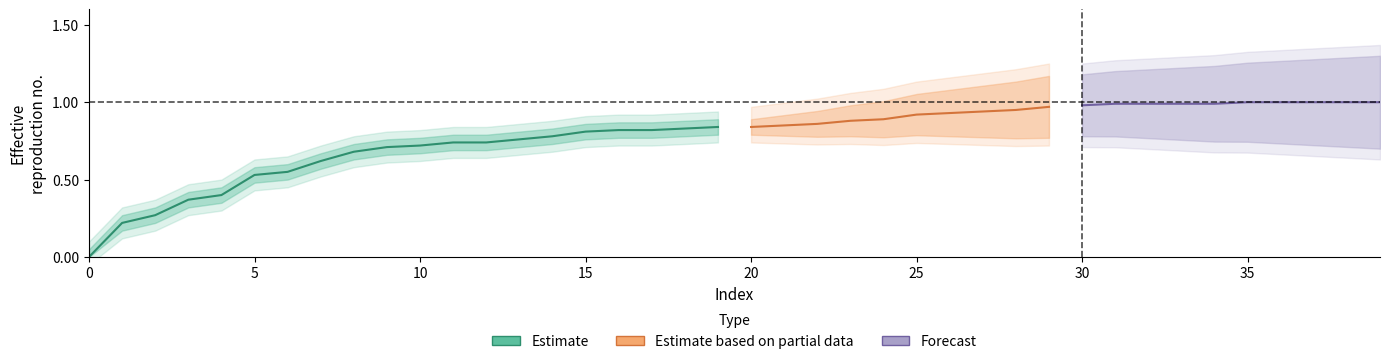

What value does the data have at 32?

1.0